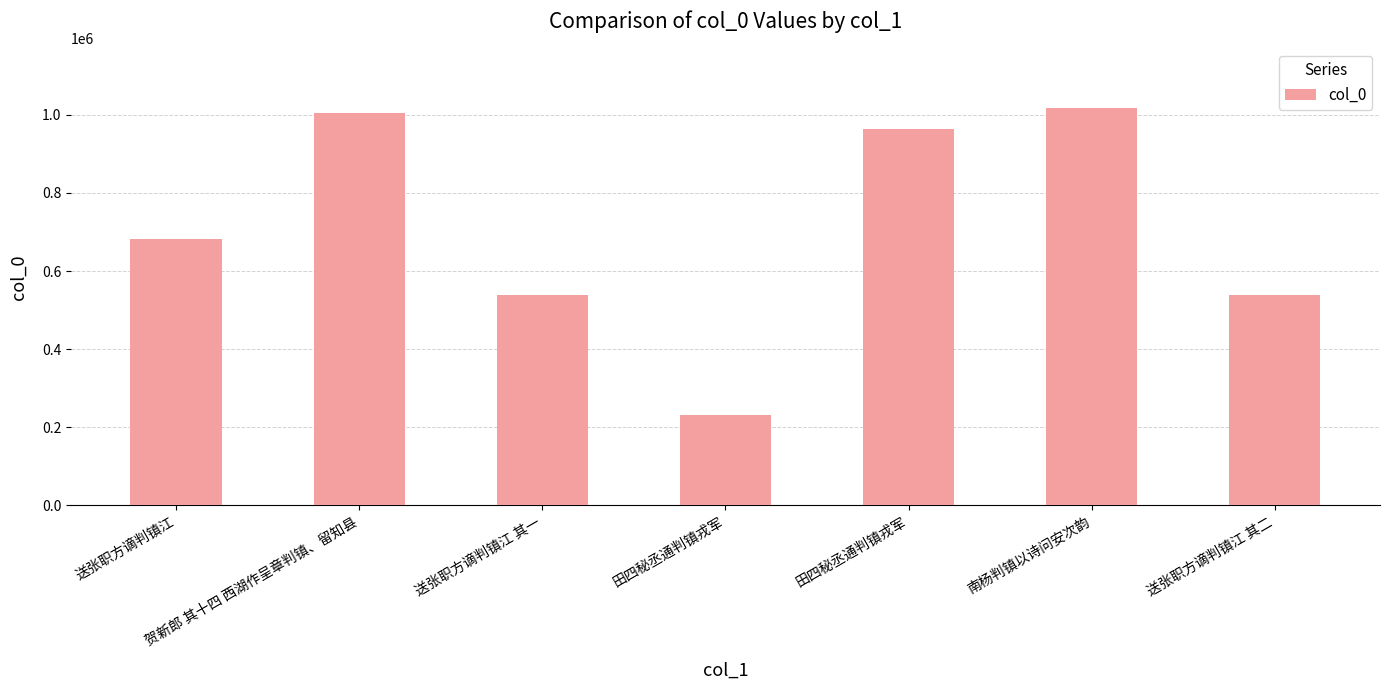

The value at 田四秘丞通判镇戎军 is 964534. True or false?

True